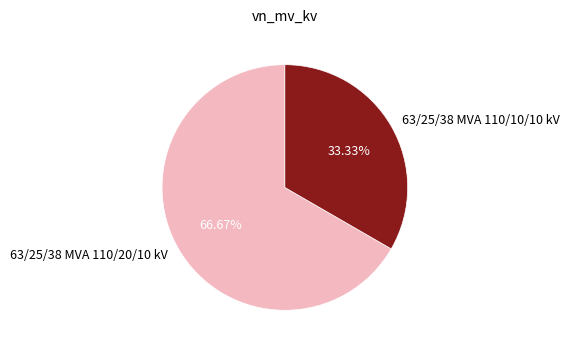

Combined, do 63/25/38 MVA 110/10/10 kV and 63/25/38 MVA 110/20/10 kV account for over 50%?

Yes